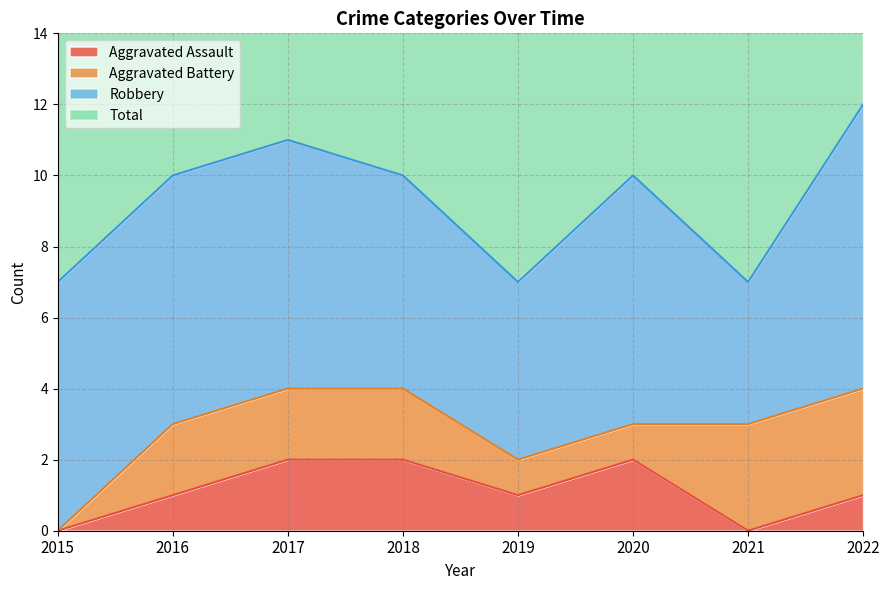

The Aggravated Assault series shows 4 at 2020. True or false?

False